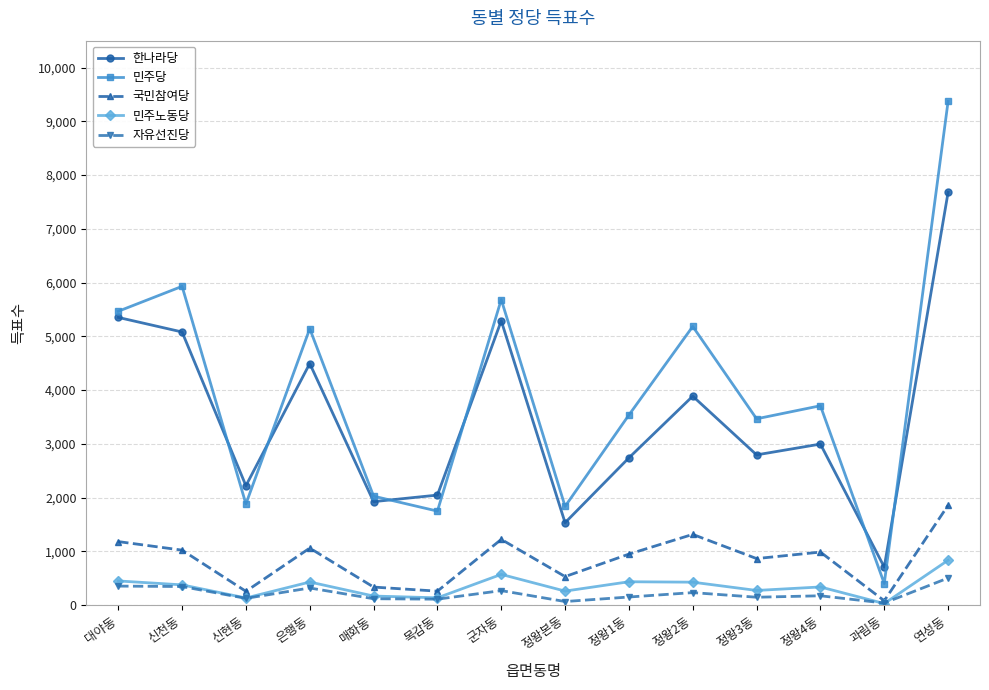

At how many categories does at least one series exceed 3353?

9